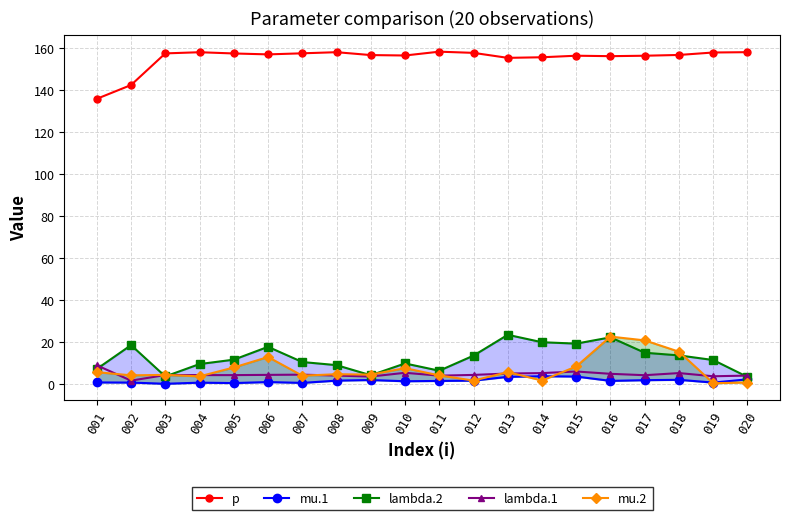

What is the average value of the p series?

155.1